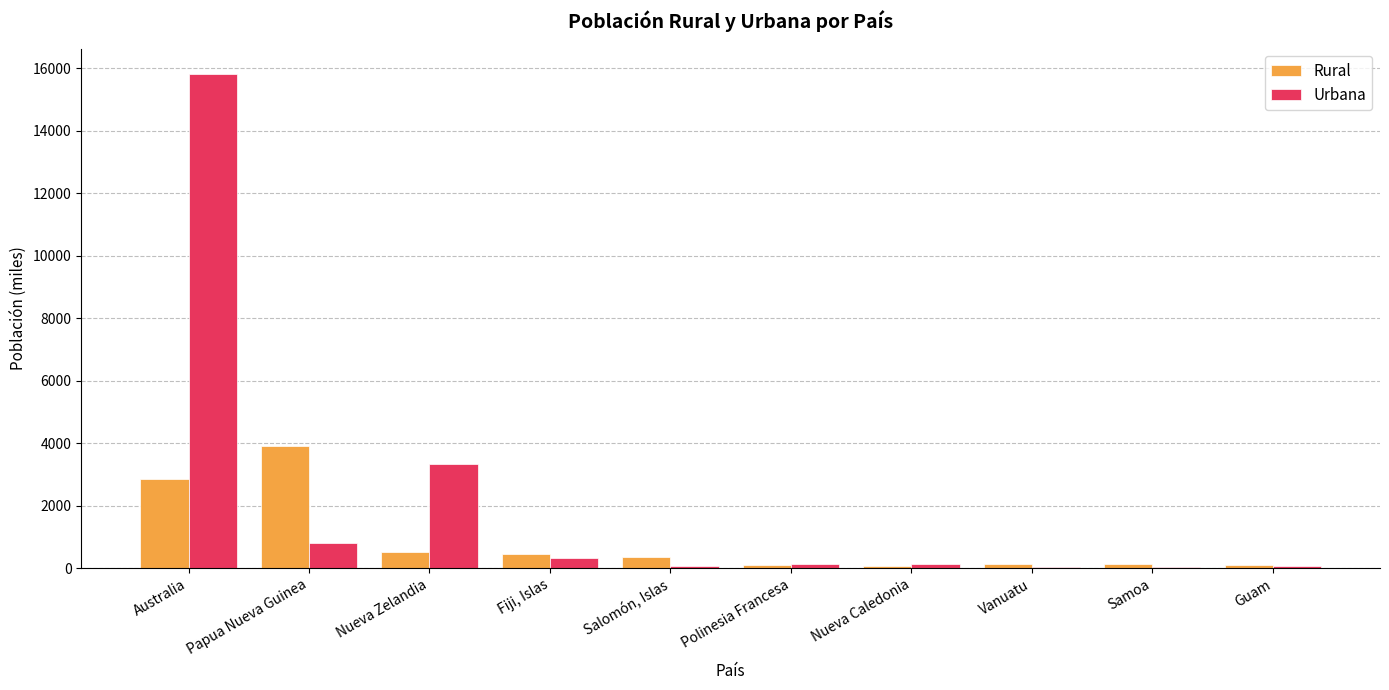

What is the greatest value displayed?

15838